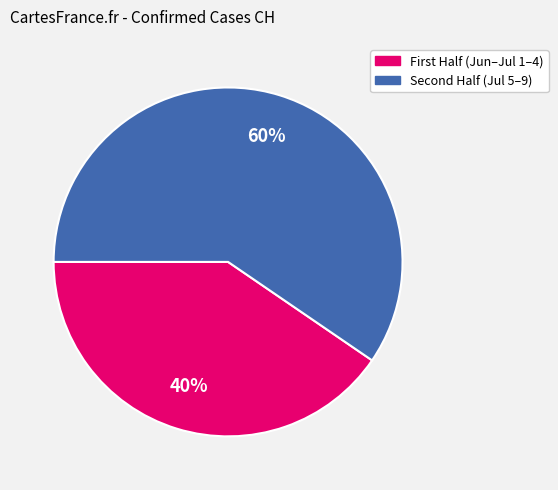

To the nearest percent, what is the average slice percentage?

50%